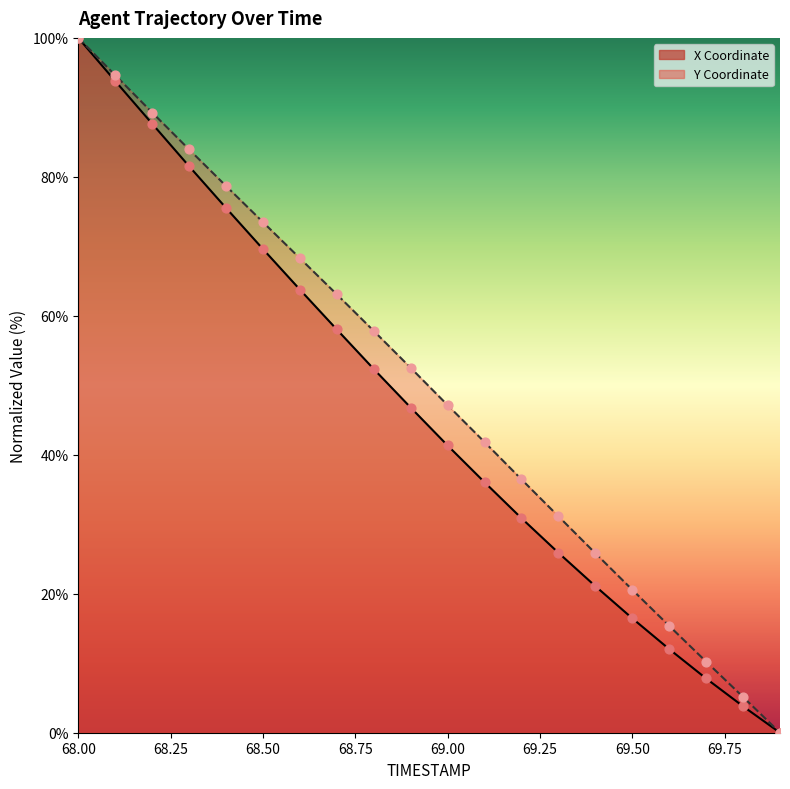

Which series has the largest total across all categories?

Y